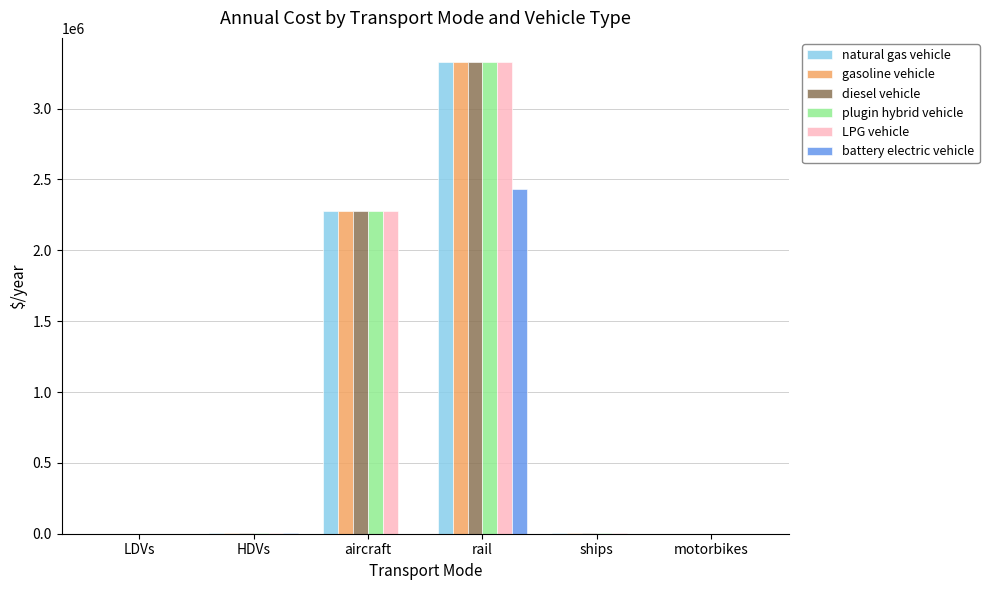

At which label is LPG vehicle closest to 1666517?

aircraft